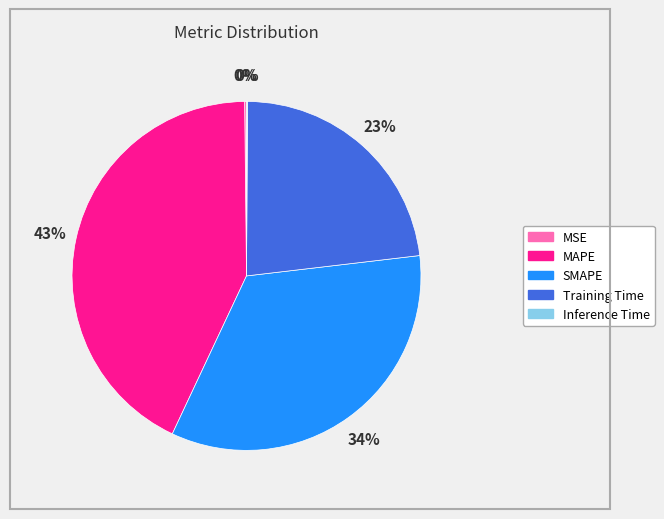

Which slice is the largest?

MAPE